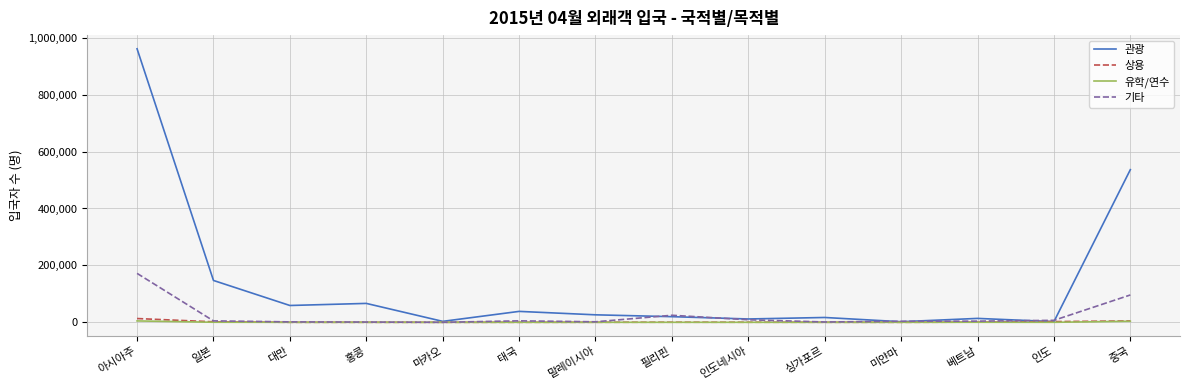

At which label does 상용 first exceed 264?

아시아주